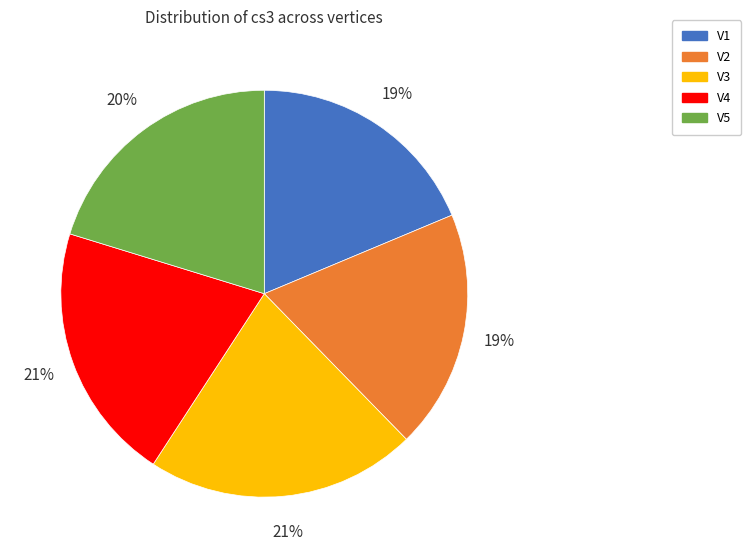

To the nearest percent, what percentage of the pie is V2?

19%